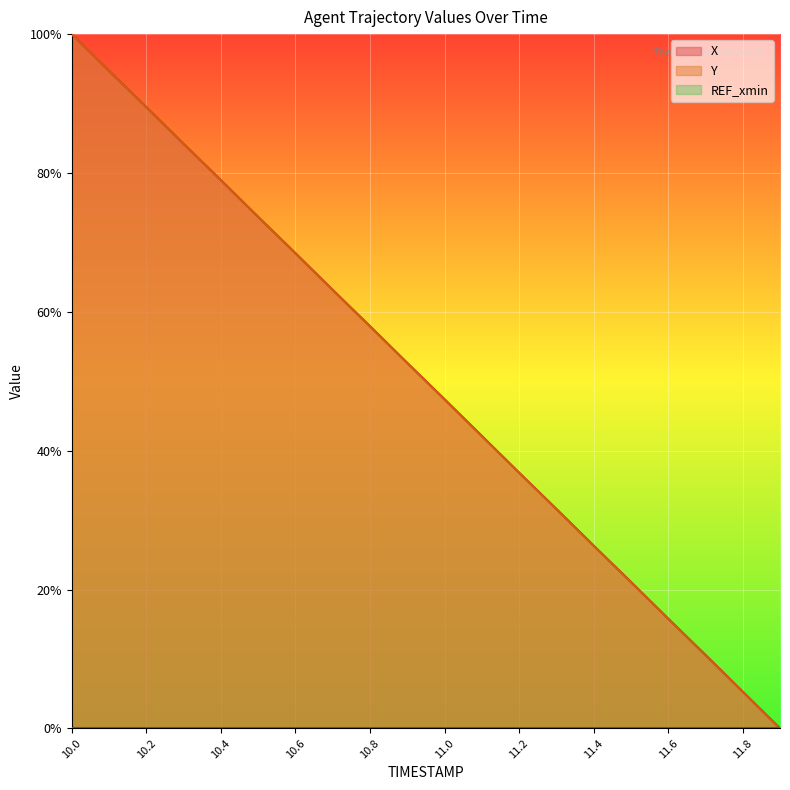

At which category is the sum across all series the highest?

10.0